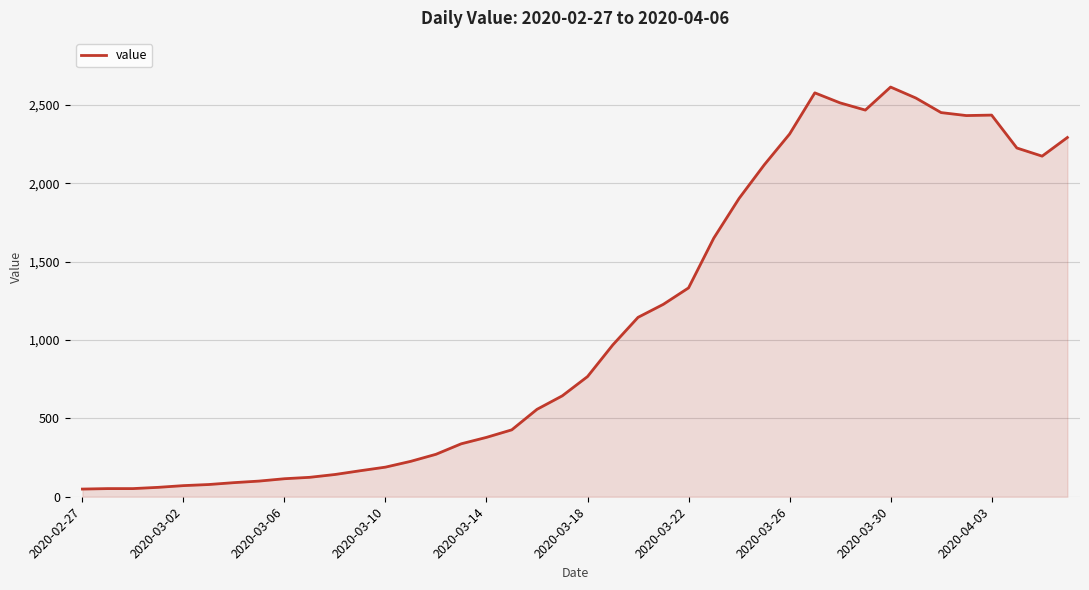

What is the difference between the second highest and second lowest values?

2526